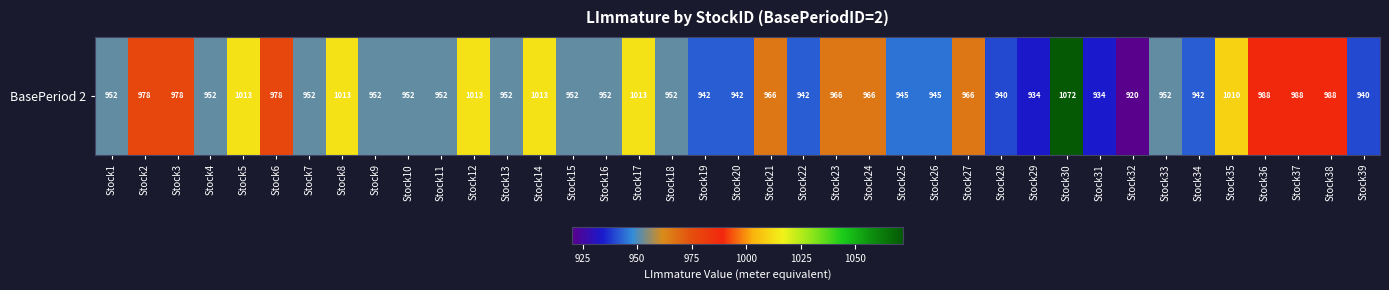

Rank the categories by value from highest to lowest.

Stock30, Stock5, Stock8, Stock12, Stock14, Stock17, Stock35, Stock36, Stock37, Stock38, Stock2, Stock3, Stock6, Stock21, Stock23, Stock24, Stock27, Stock1, Stock4, Stock7, Stock9, Stock10, Stock11, Stock13, Stock15, Stock16, Stock18, Stock33, Stock25, Stock26, Stock19, Stock20, Stock22, Stock34, Stock28, Stock39, Stock31, Stock29, Stock32